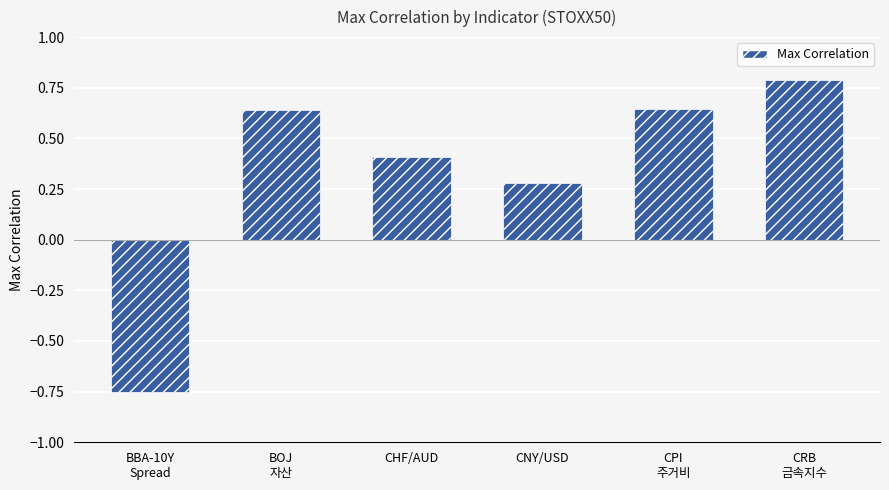

True or false: the data shows 0.4 at CHF/AUD.

True